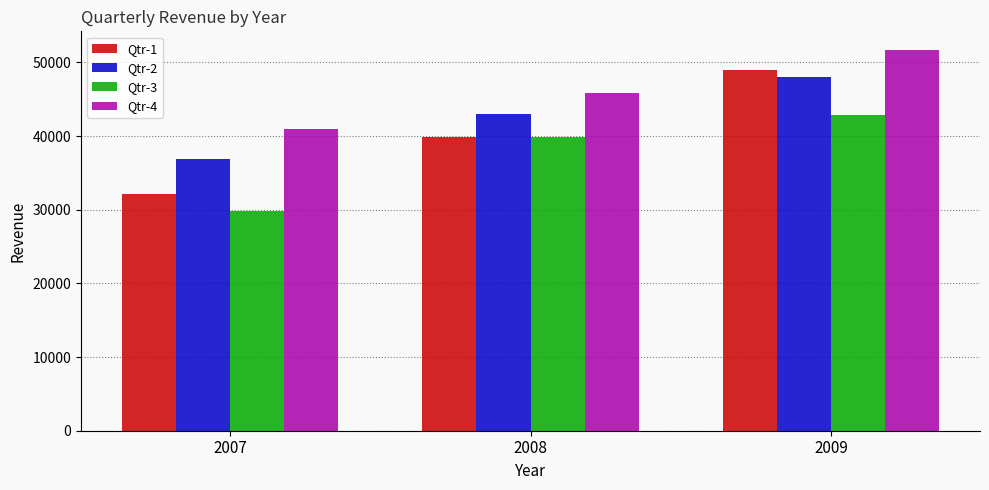

What is the difference between the maximum and minimum values in the Qtr-3 series?

13026